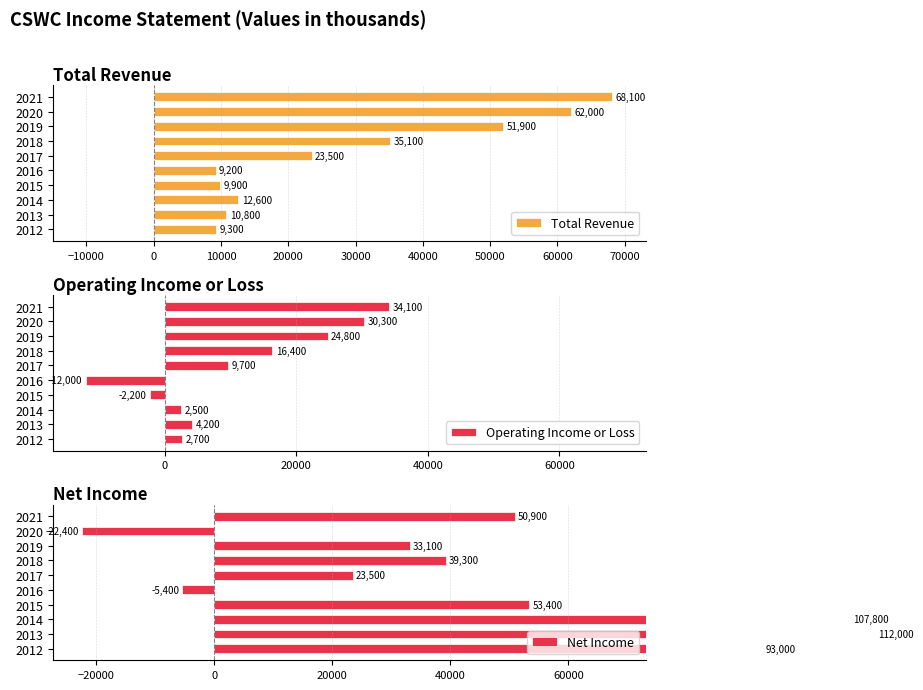

How many categories are shown in the chart?

10